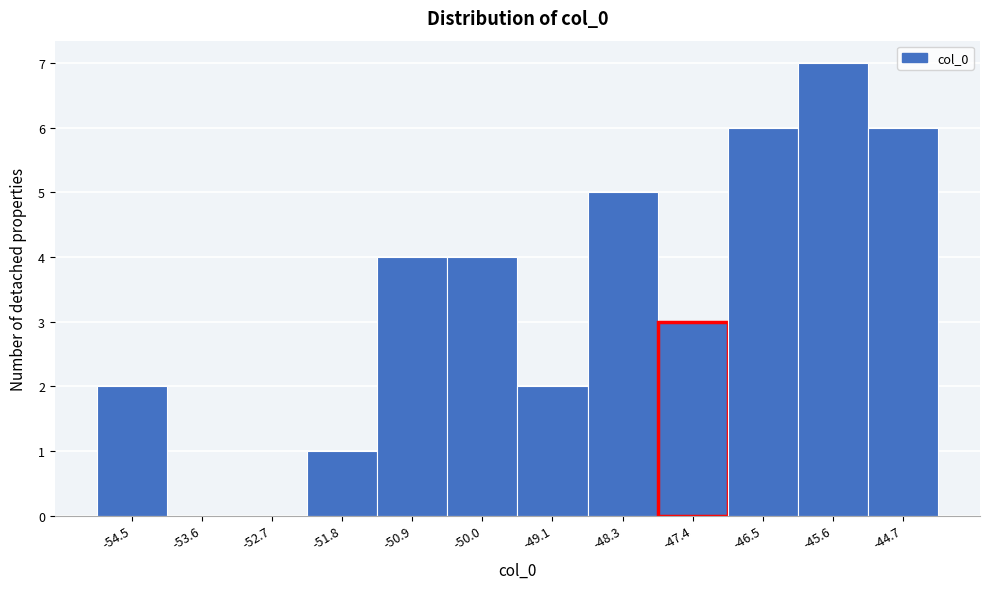

Reading left to right, extract all data points from this chart.

-54.5=2	-53.6=0	-52.7=0	-51.8=1	-50.9=4	-50.0=4	-49.1=2	-48.3=5	-47.4=3	-46.5=6	-45.6=7	-44.7=6